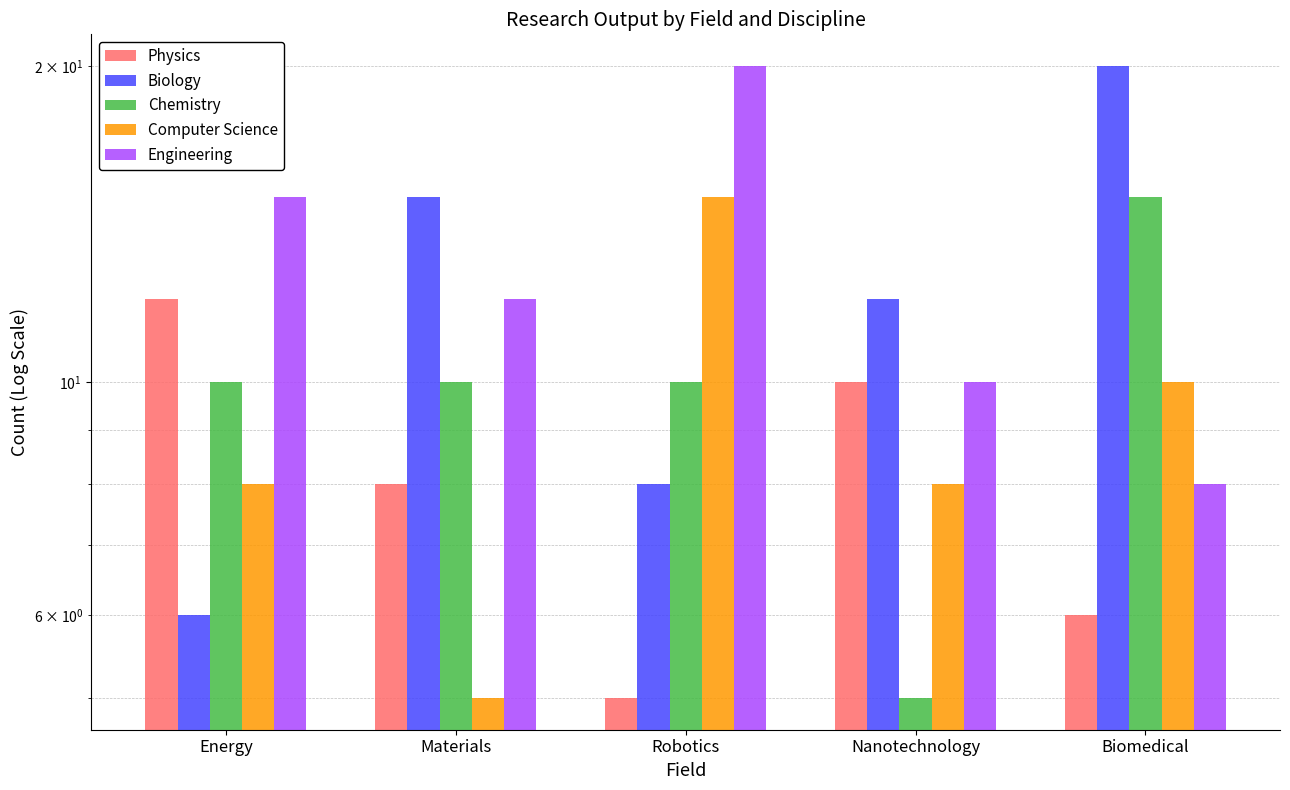

How many distinct data groups are displayed?

5